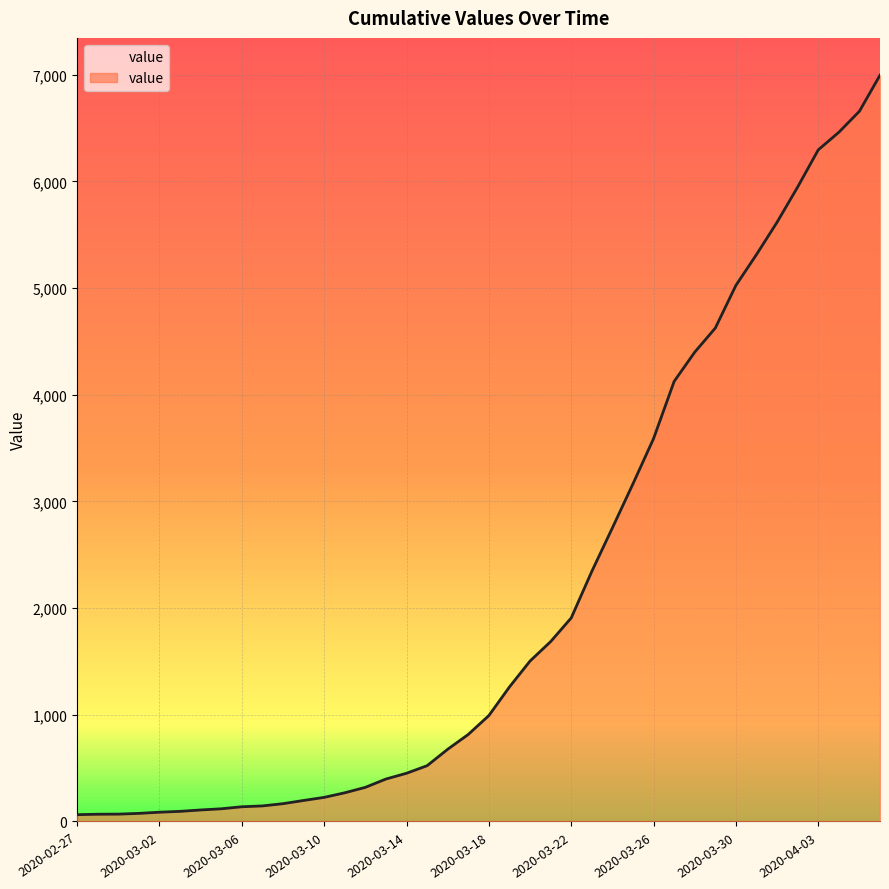

What is the value of the 31st point from the left?

4399